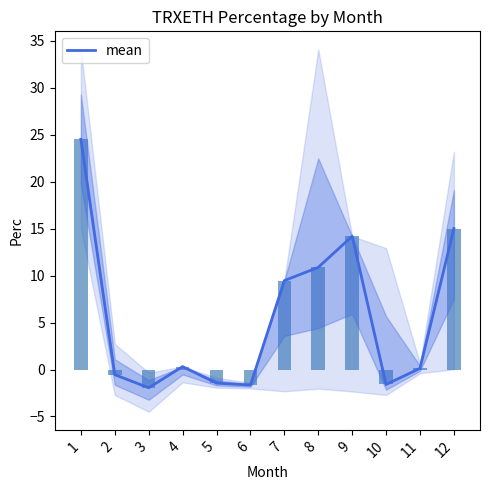

What is the value of the 12th bar from the left?

15.0